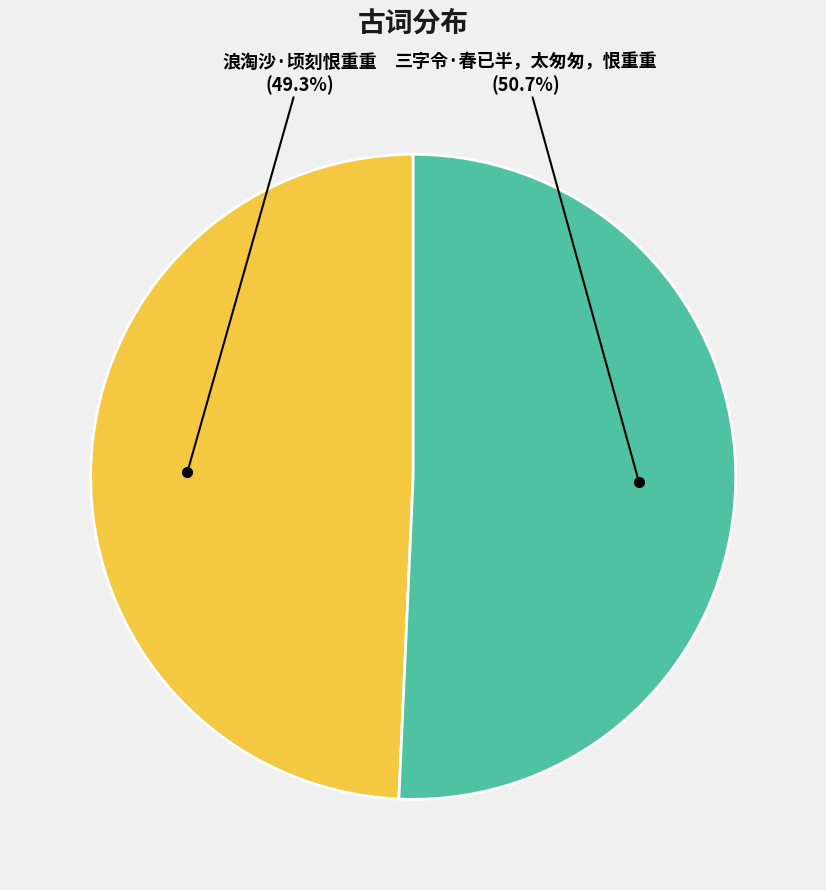

To the nearest percent, what percentage of the pie is 浪淘沙·顷刻恨重重?

49%